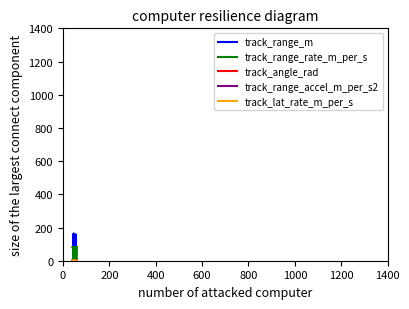

How many distinct data groups are displayed?

5